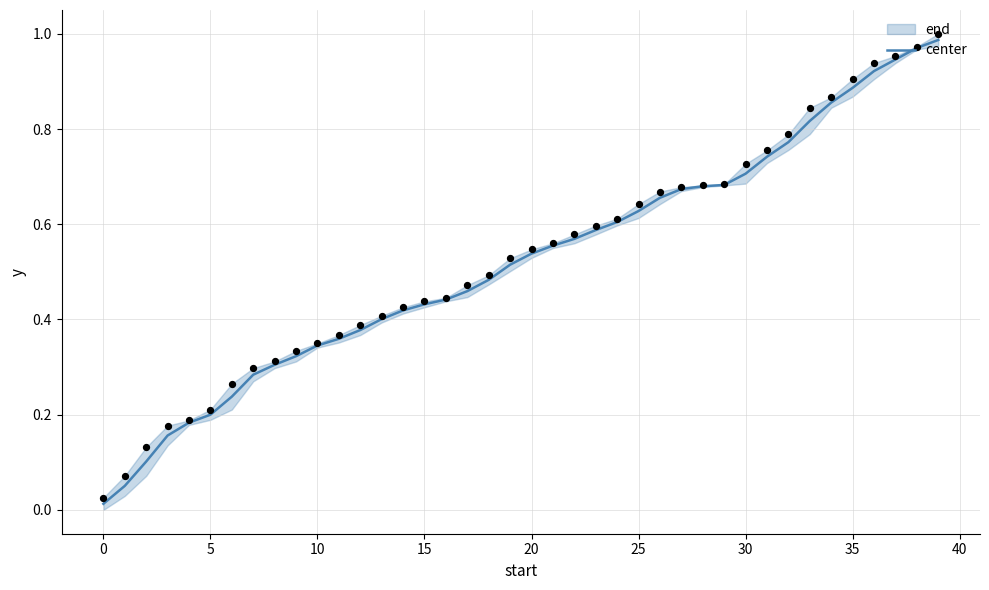

True or false: center has a value of 1.4 at 35.

False